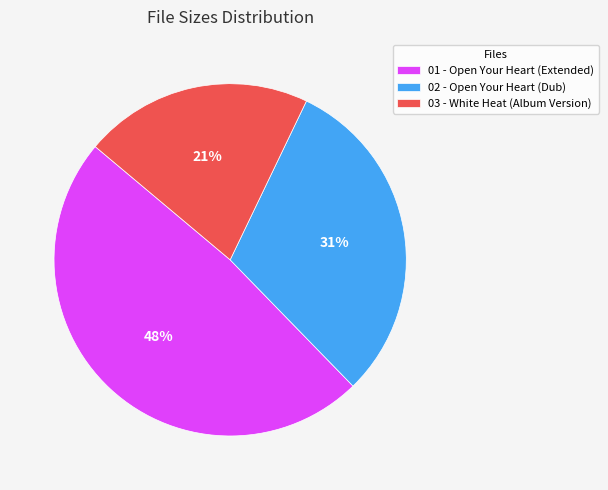

What is the smallest slice in the pie chart?

03 - White Heat (Album Version)